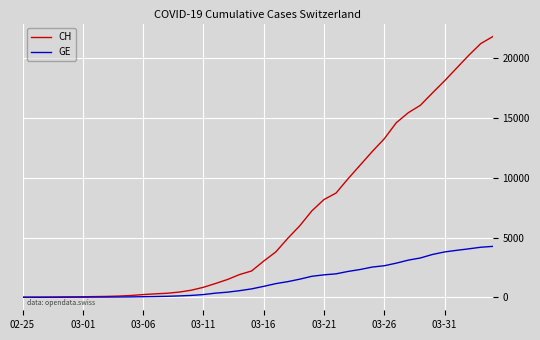

What is the difference between the maximum and minimum values in the GE series?

4259